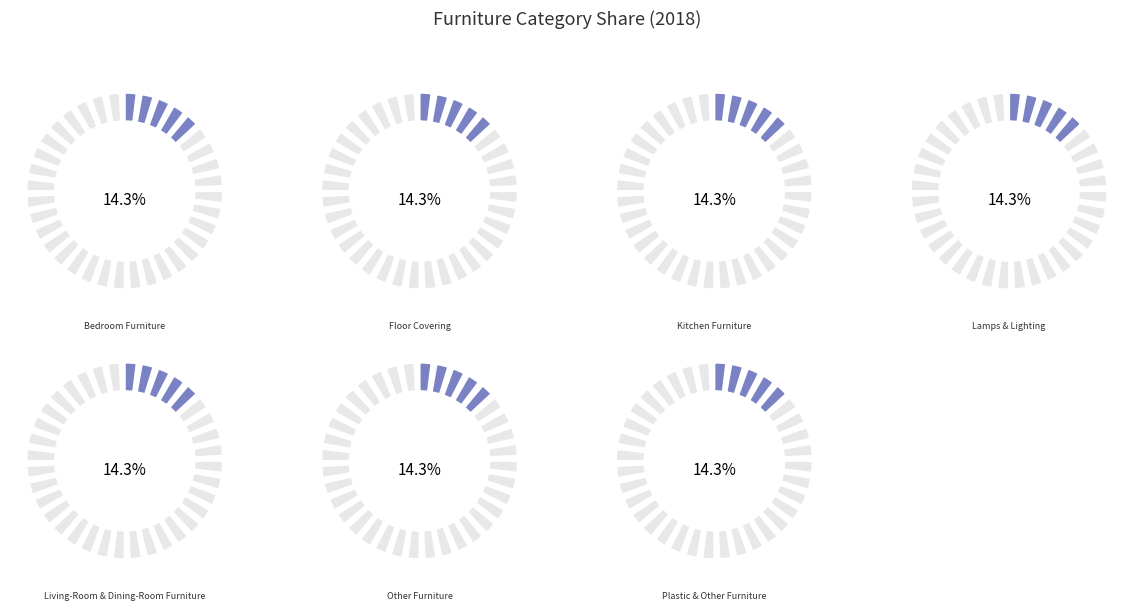

Which category has the smallest portion of the pie?

Kitchen Furniture